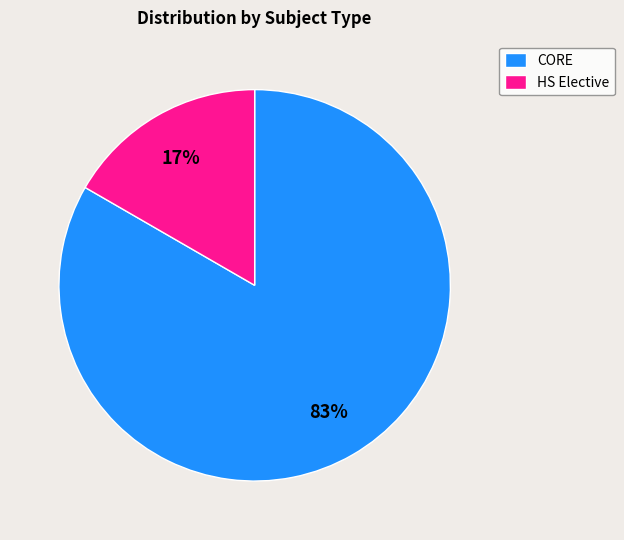

What is the largest slice in the pie chart?

CORE